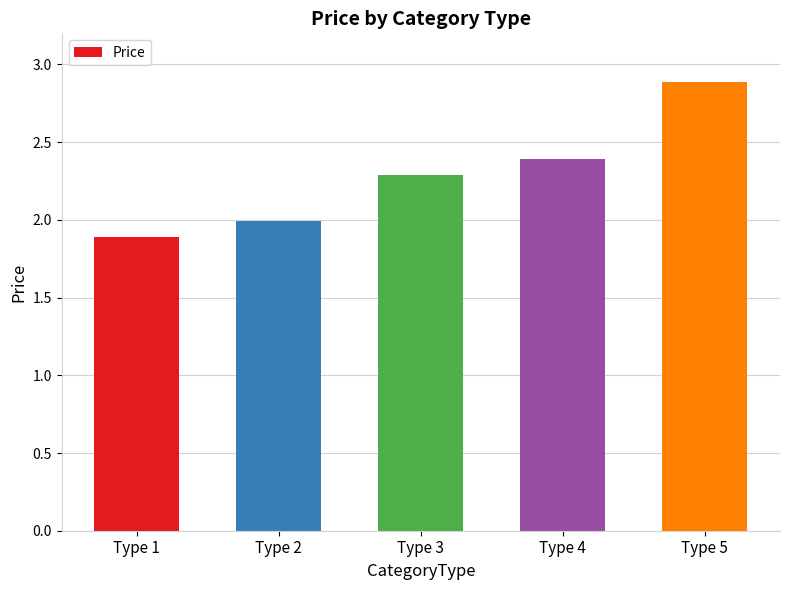

Which label corresponds to the smallest value in the chart?

Type 1